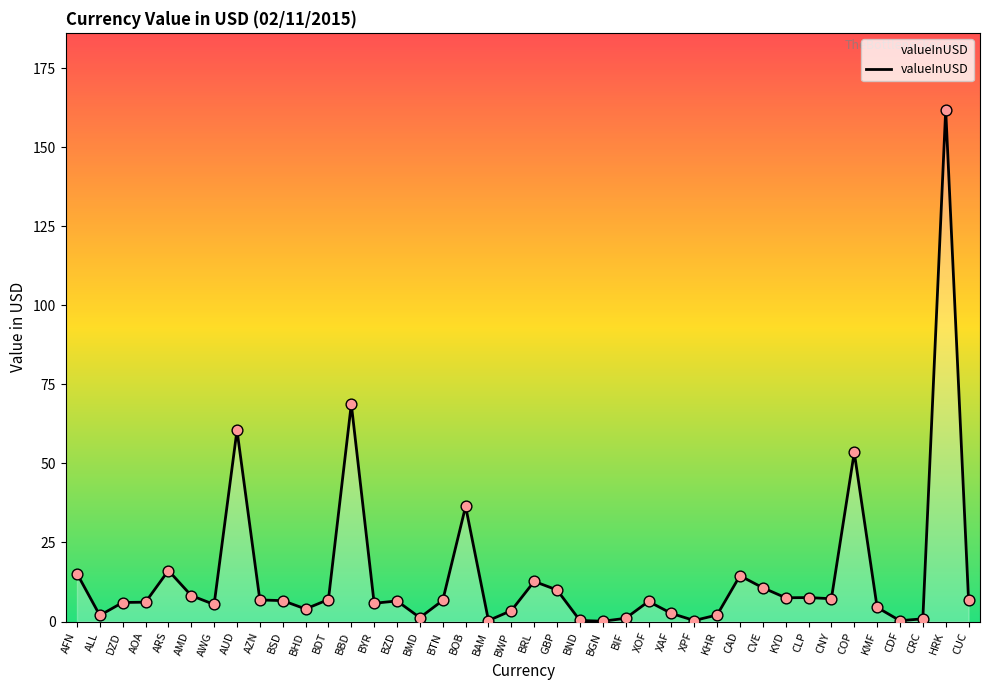

What is the change in value from BGN to XPF?

+0.2